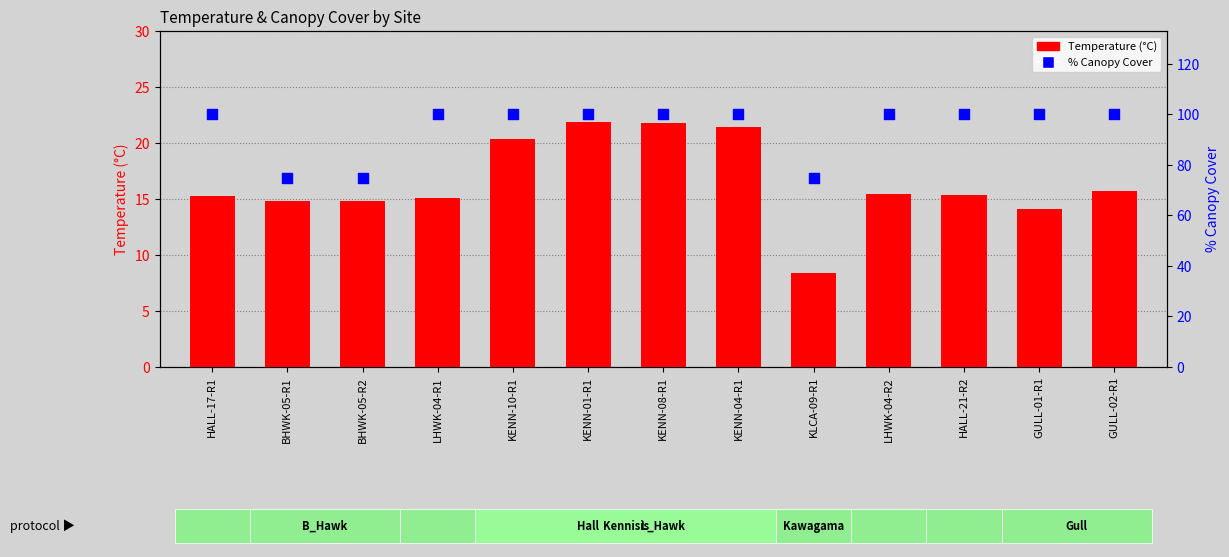

At which category is the sum across all series the highest?

KENN-01-R1